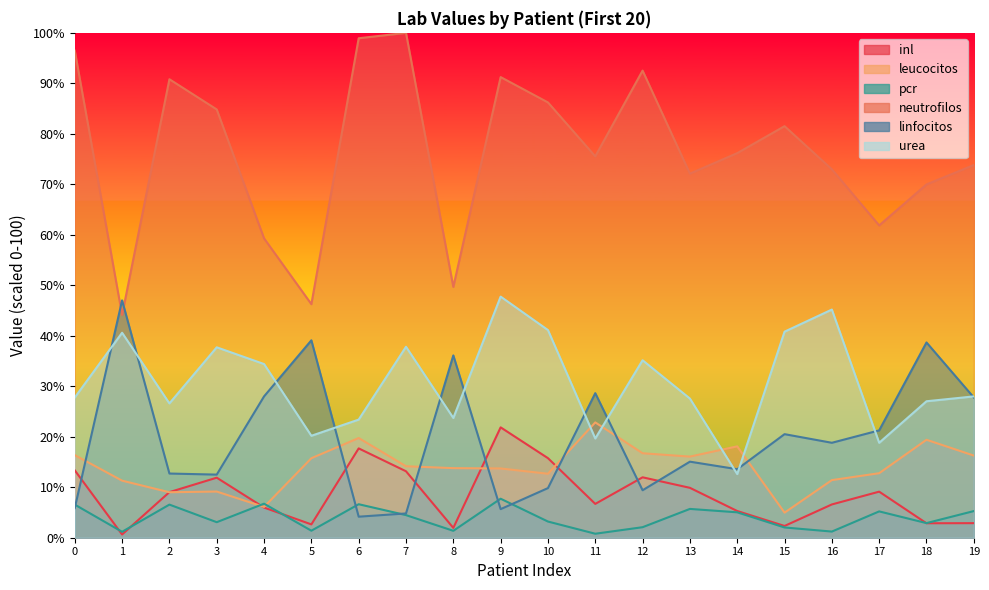

True or false: leucocitos and inl intersect in this chart.

True